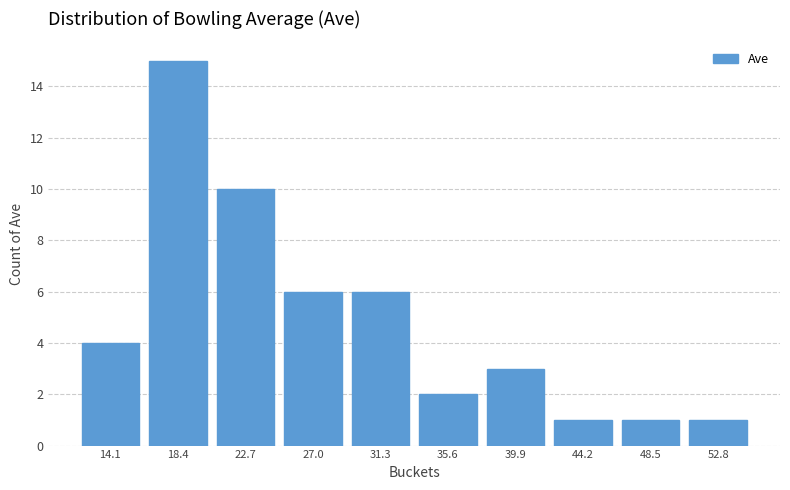

Reading left to right, extract all data points from this chart.

4	15	10	6	6	2	3	1	1	1